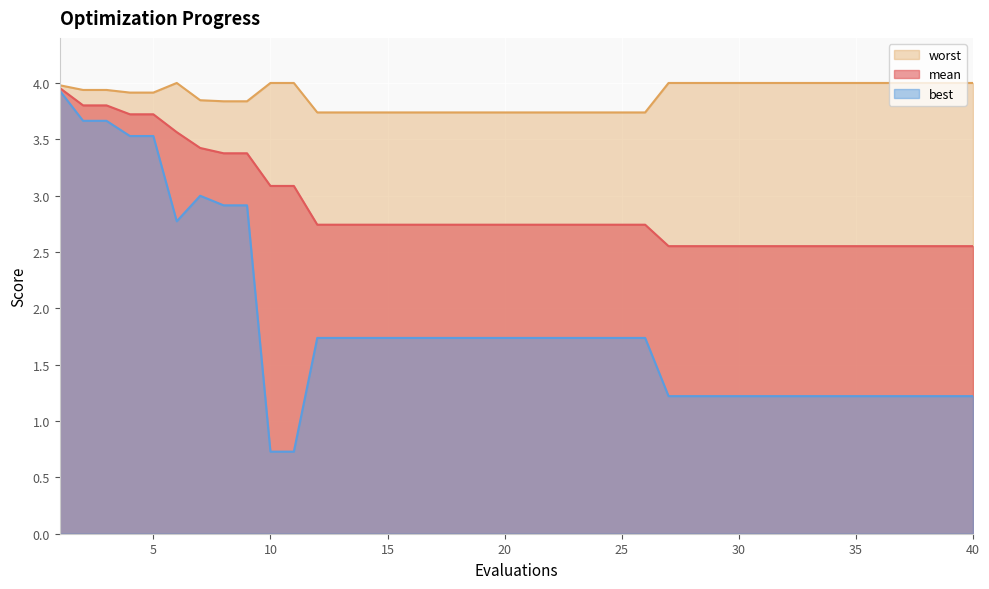

What is the value of the worst point at the 12th from the left?

3.7